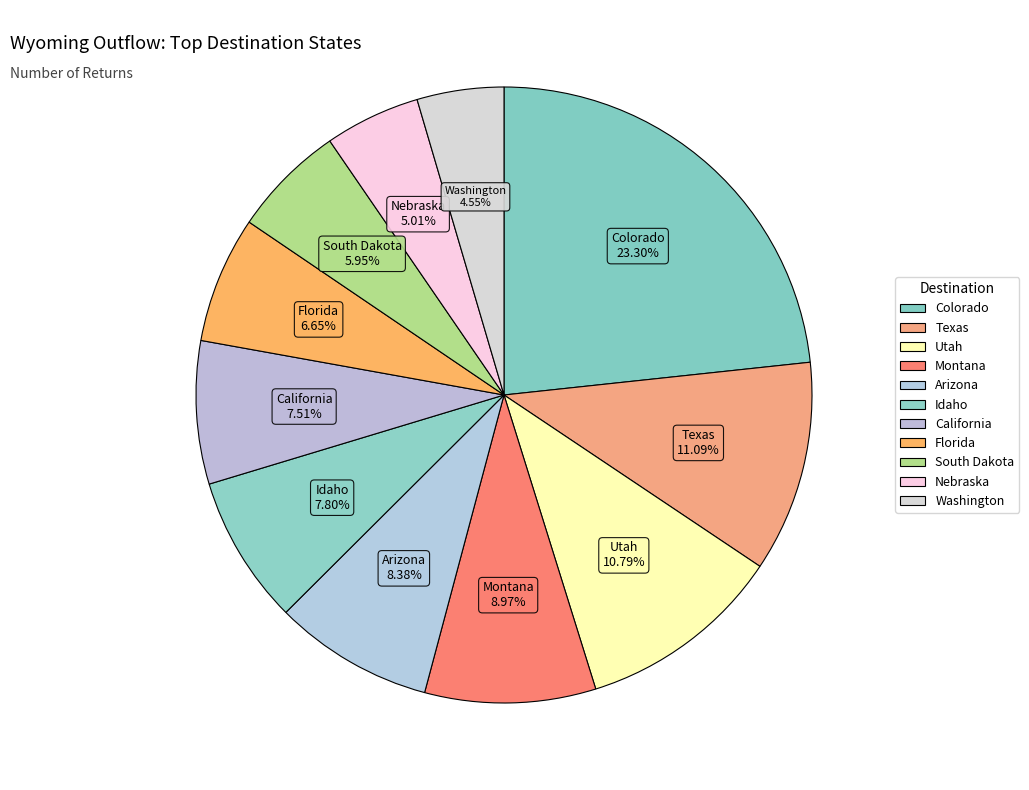

What is the total percentage of Utah and California?

18.3%